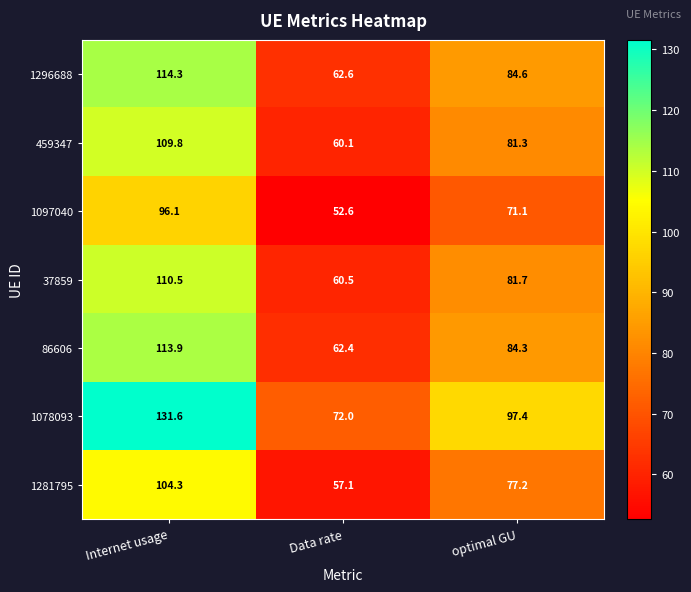

Reading left to right, transcribe all the data shown in this chart.

1296688: Internet usage=114.3	Data rate=62.6	optimal GU=84.6
459347: Internet usage=109.8	Data rate=60.1	optimal GU=81.3
1097040: Internet usage=96.1	Data rate=52.6	optimal GU=71.1
37859: Internet usage=110.5	Data rate=60.5	optimal GU=81.7
86606: Internet usage=113.9	Data rate=62.4	optimal GU=84.3
1078093: Internet usage=131.6	Data rate=72.0	optimal GU=97.4
1281795: Internet usage=104.3	Data rate=57.1	optimal GU=77.2